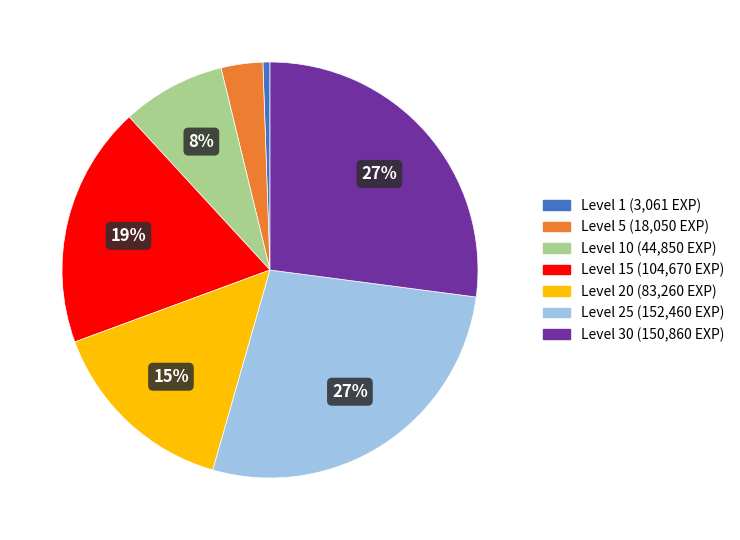

How many segments does this pie chart have?

7